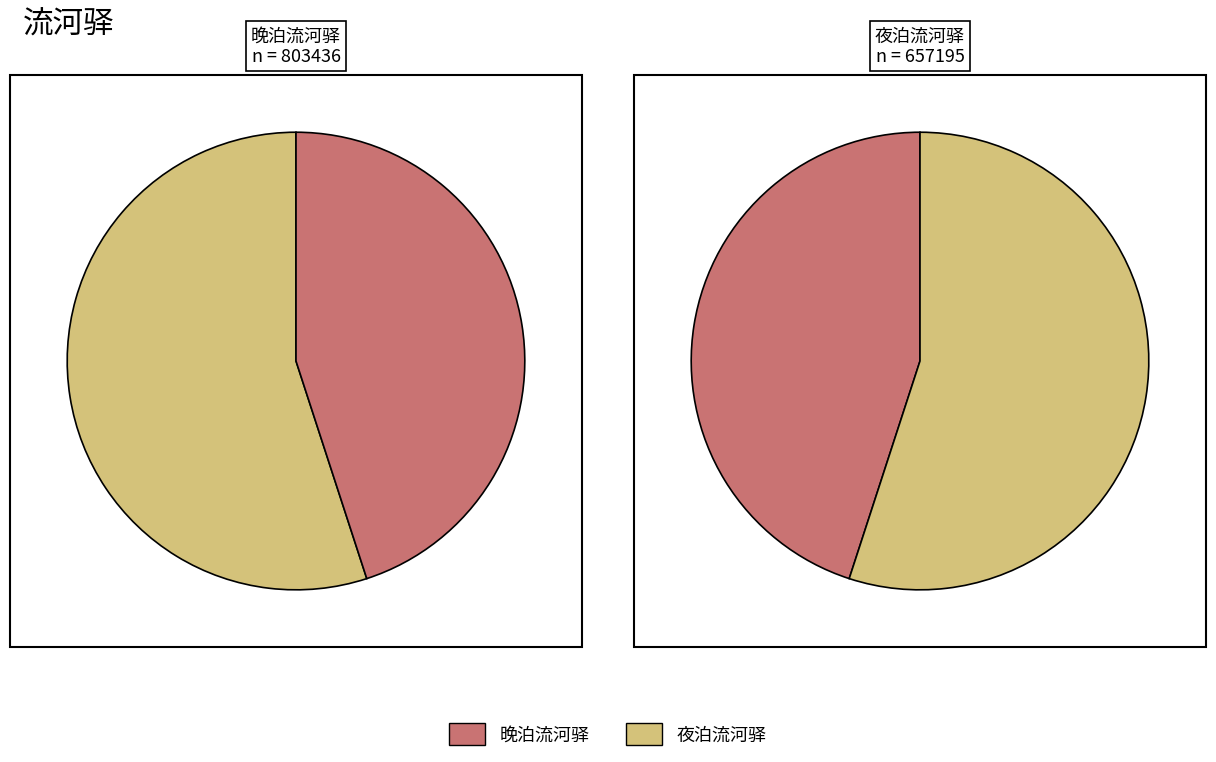

What is the change in value from 晚泊流河驿 to 夜泊流河驿?

-146241